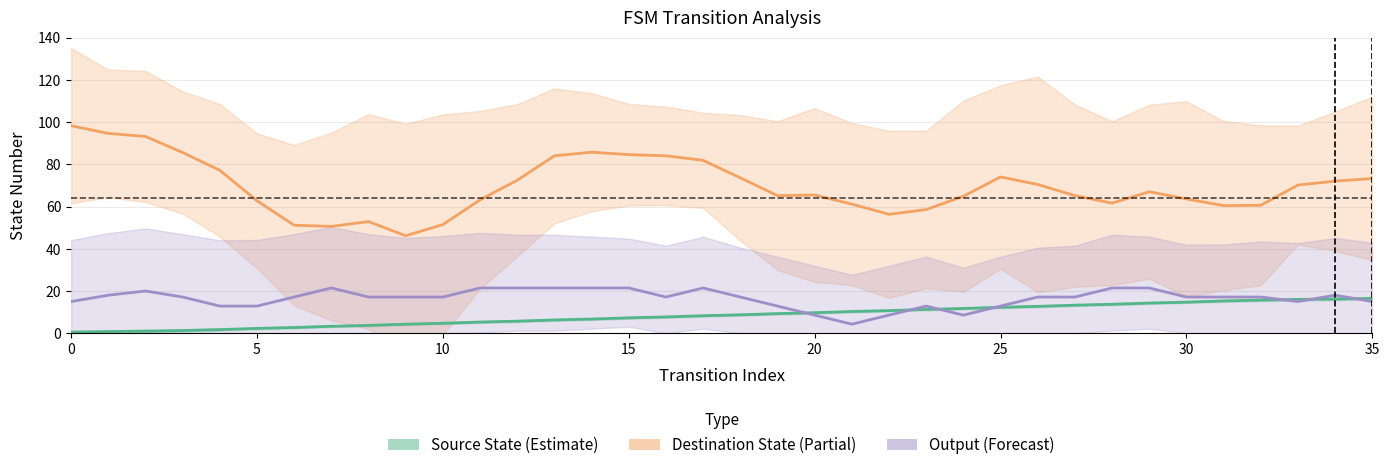

What is the difference between the highest and lowest values at 33?

55.2